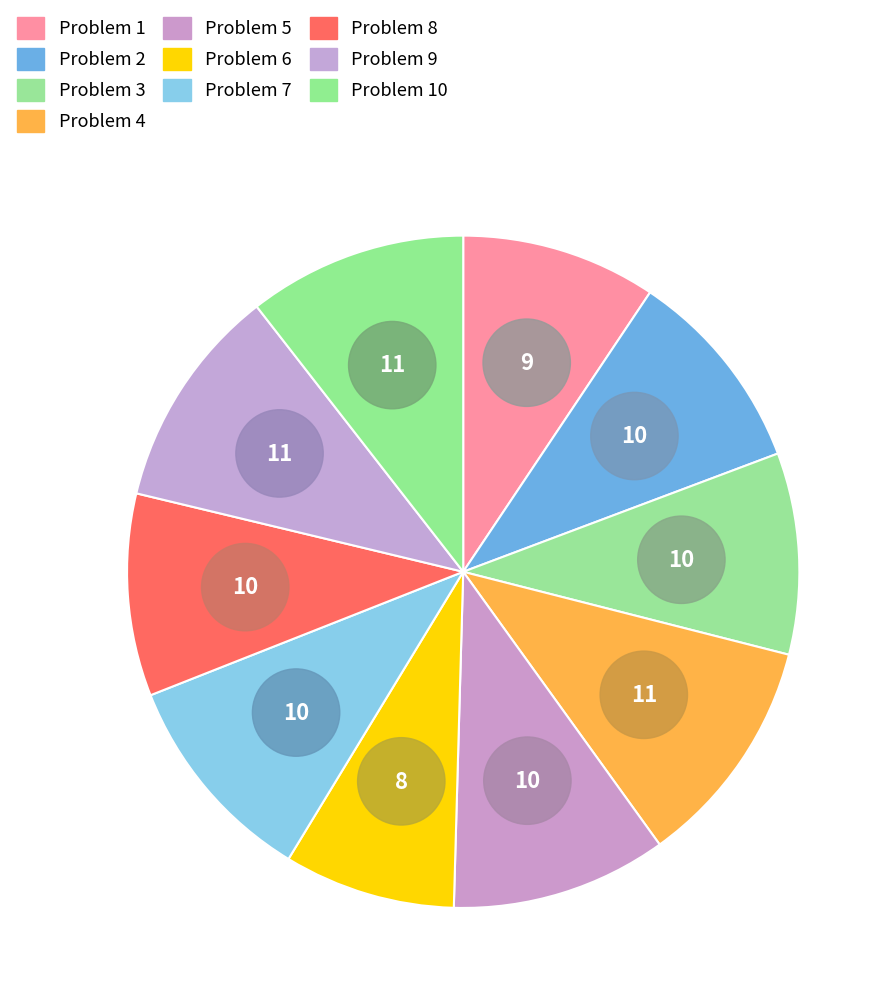

Is there a majority slice in this chart?

No